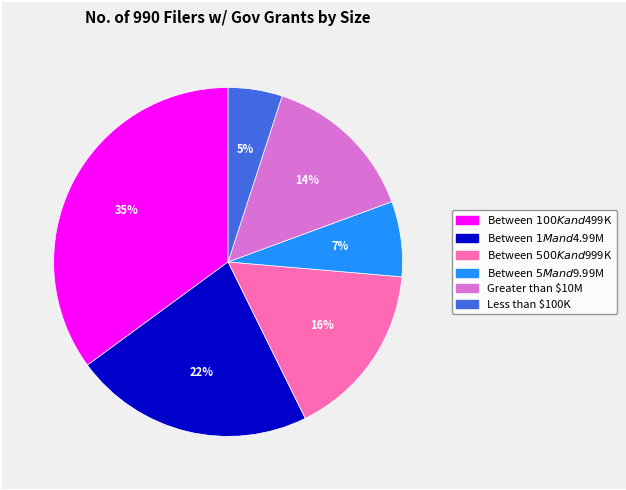

Which slice is the largest?

Between $100K and $499K